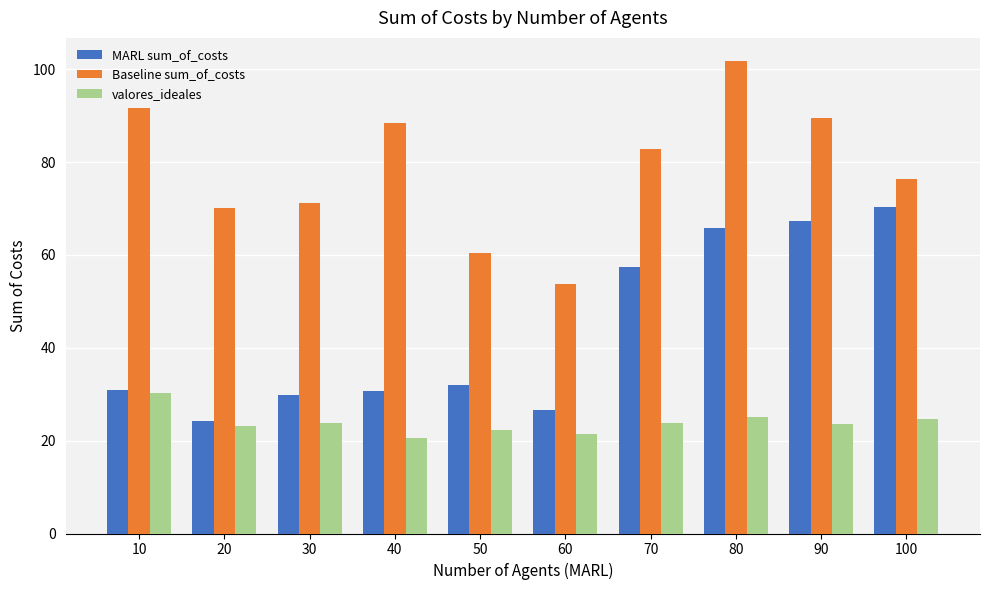

Is it true that MARL sum_of_costs equals 29.9 at 30?

True